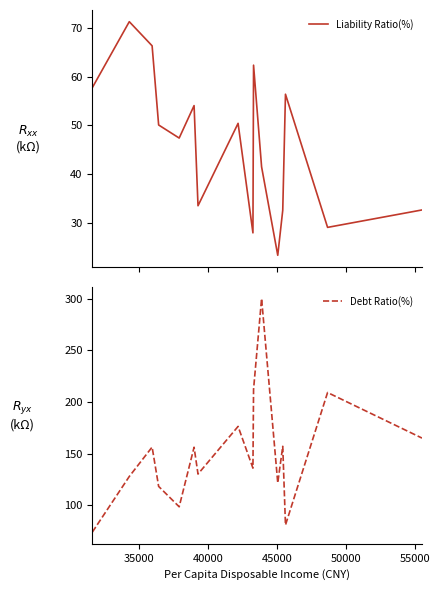

Reading left to right, extract all data points from this chart.

Liability Ratio(%): 57.7	71.2	66.3	50.1	47.4	54.0	33.5	50.4	27.9	62.3	41.5	23.3	32.6	56.4	29.0	32.6
Debt Ratio(%): 74.0	127.9	156.3	118.3	98.5	156.1	130.2	176.3	135.9	212.1	300.0	121.6	157.0	80.9	209.1	165.0